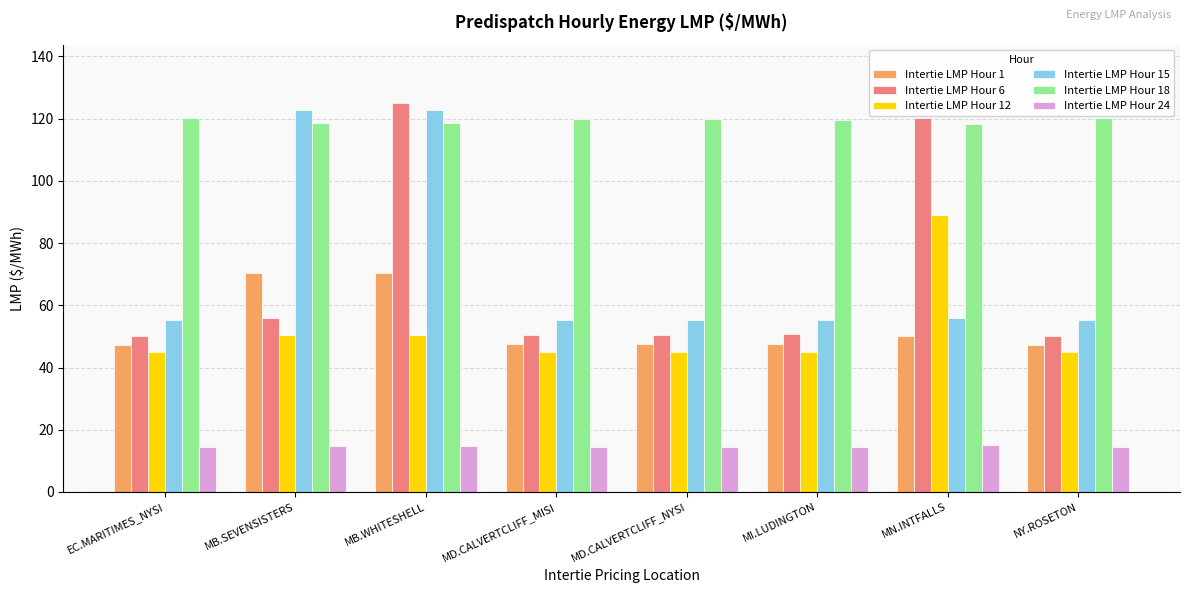

What is the label of the 4th bar from the right?

MD.CALVERTCLIFF_NYSI